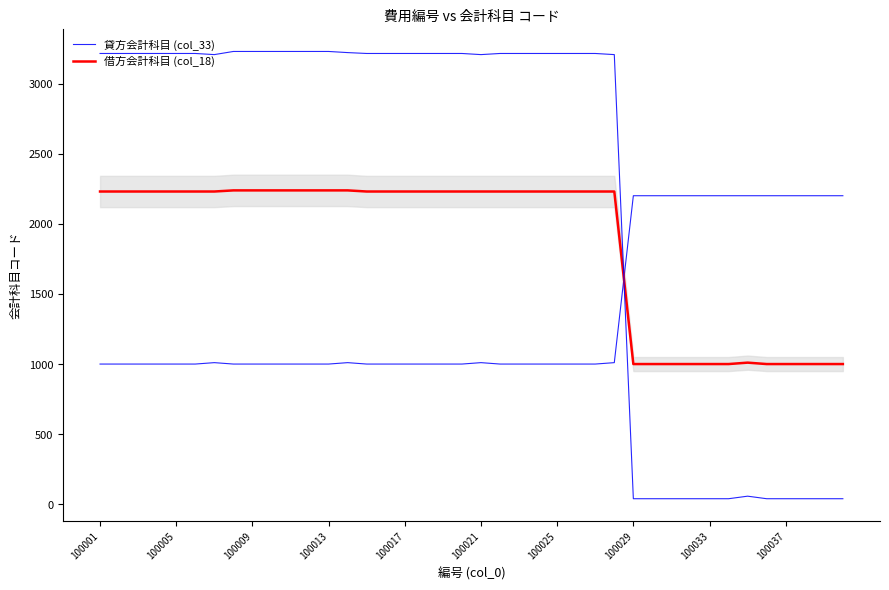

Rank the series at 100029 from highest to lowest value.

借方会計科目 (col_18), 貸方会計科目 (col_33)